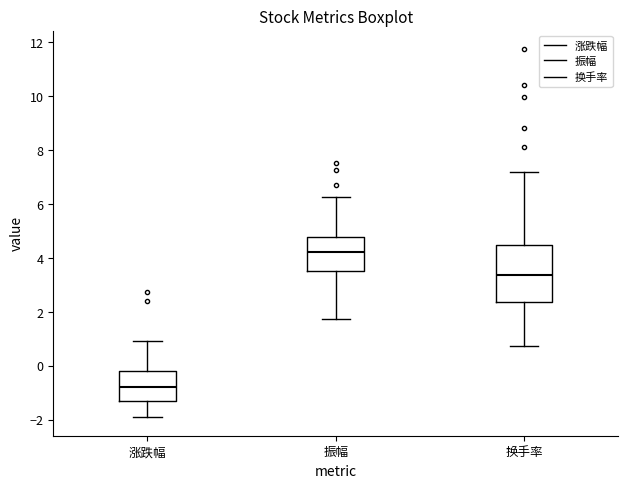

Which box has the lowest median line?

涨跌幅